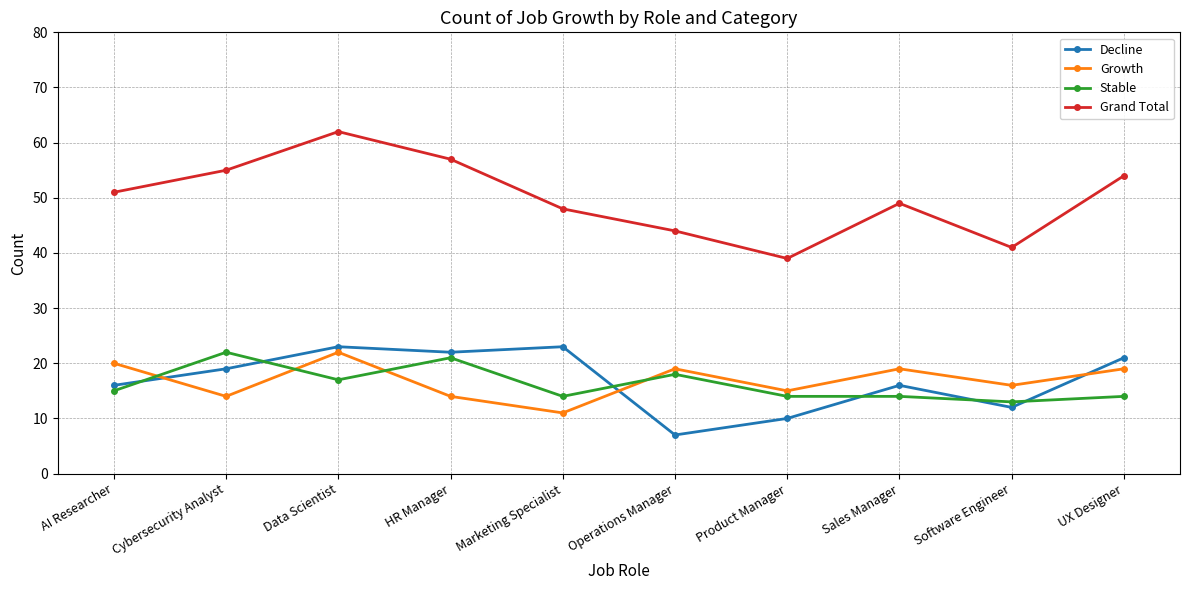

What is the difference between the second highest and second lowest values in the Growth series?

6